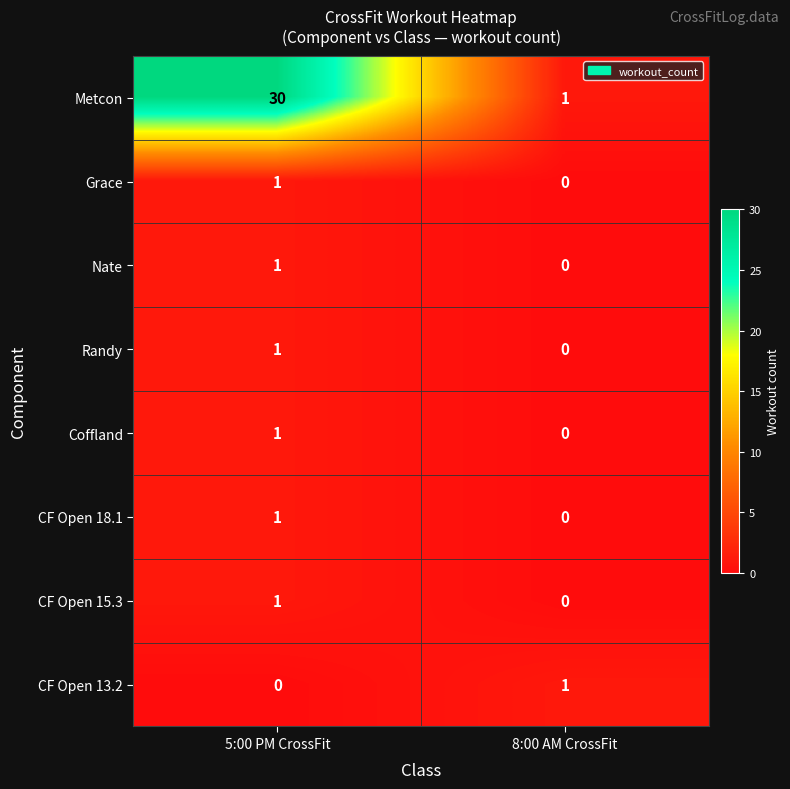

The value of CF Open 13.2 at 8:00 AM CrossFit is 1. True or false?

True